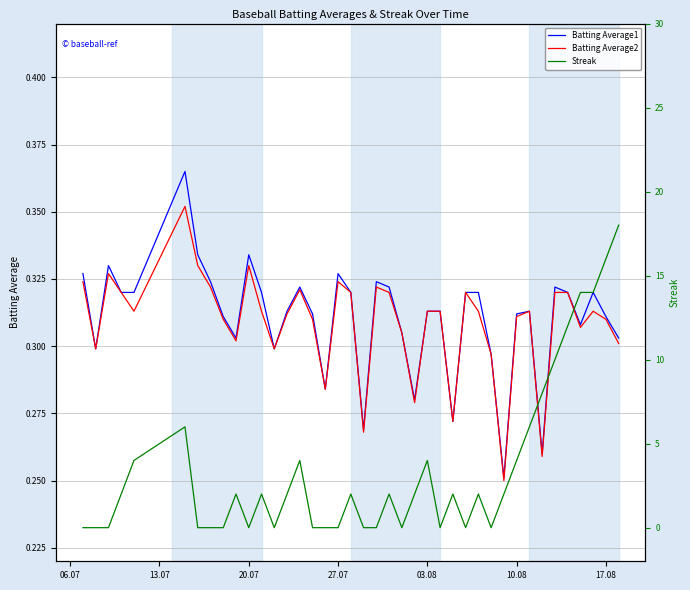

Which series has the largest total across all categories?

Streak